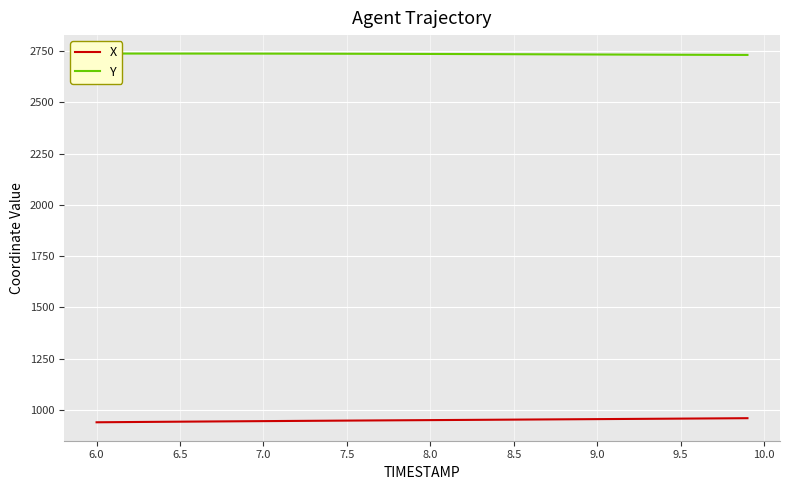

True or false: Y has a value of 1104.7 at 24.

False